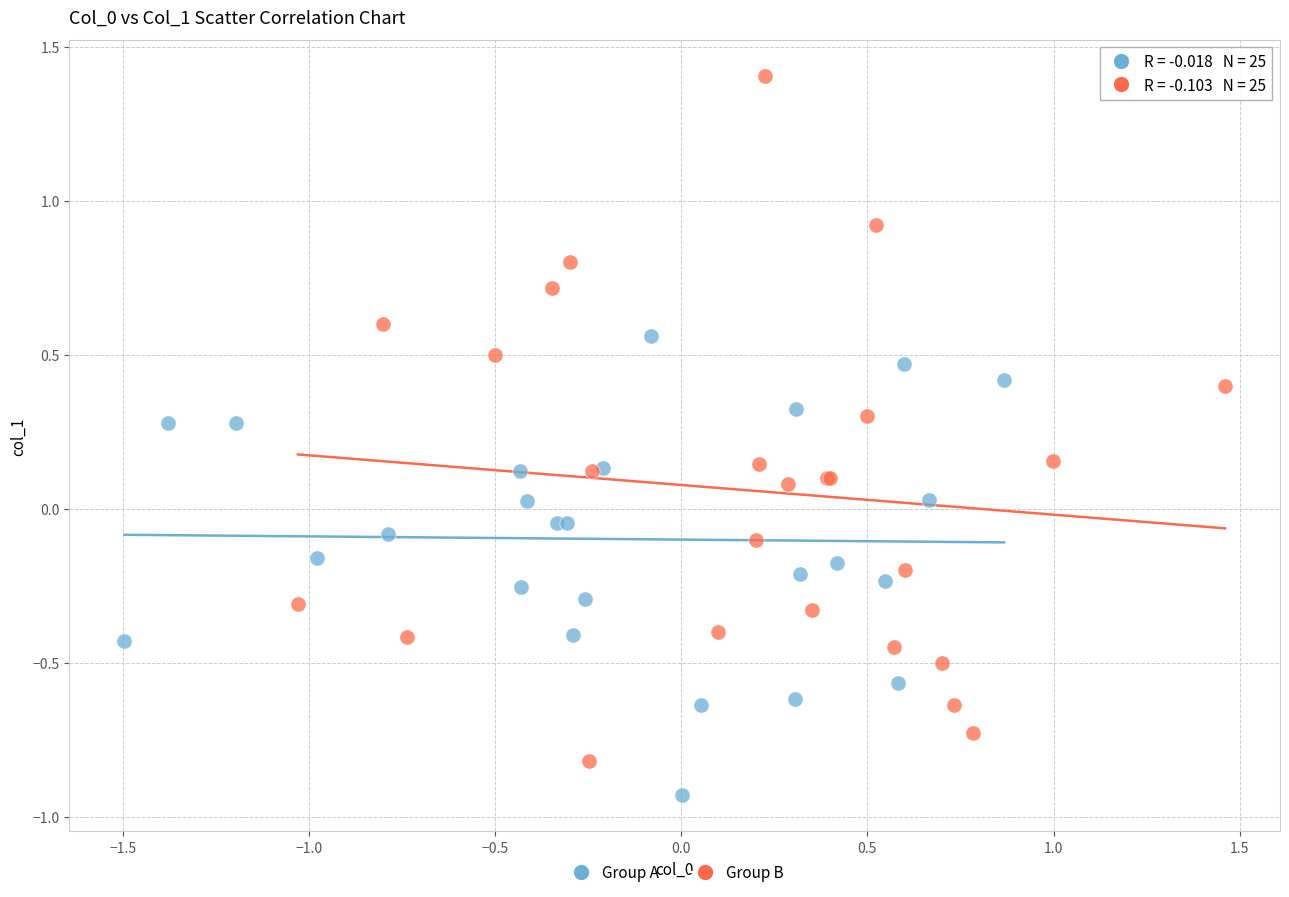

Which series has the widest spread of Y values?

Group B